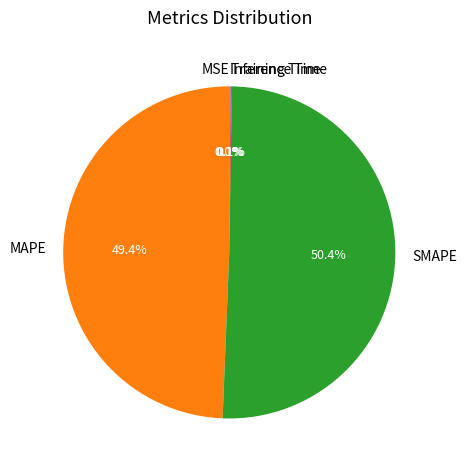

Which slice represents more than half of the pie?

SMAPE